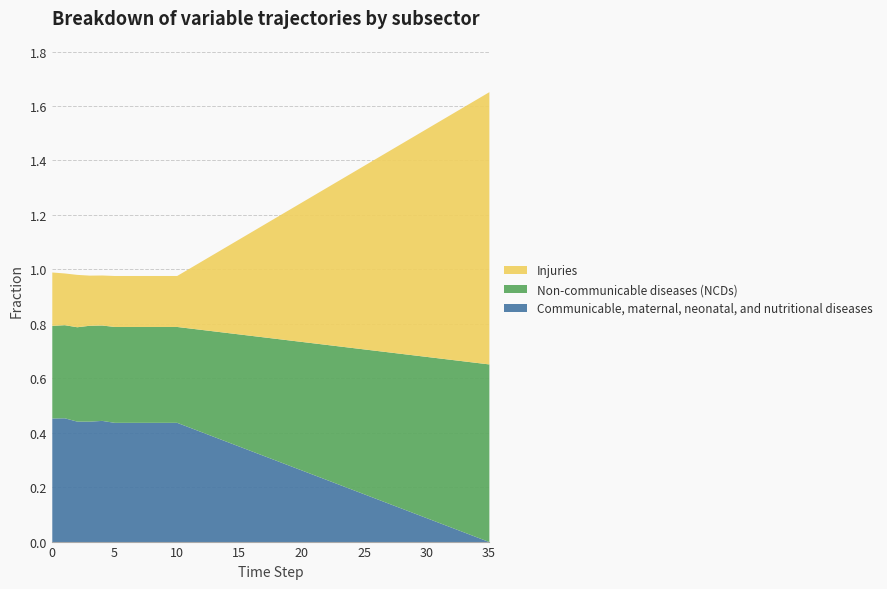

Which category has the lowest value in the Injuries series?

4